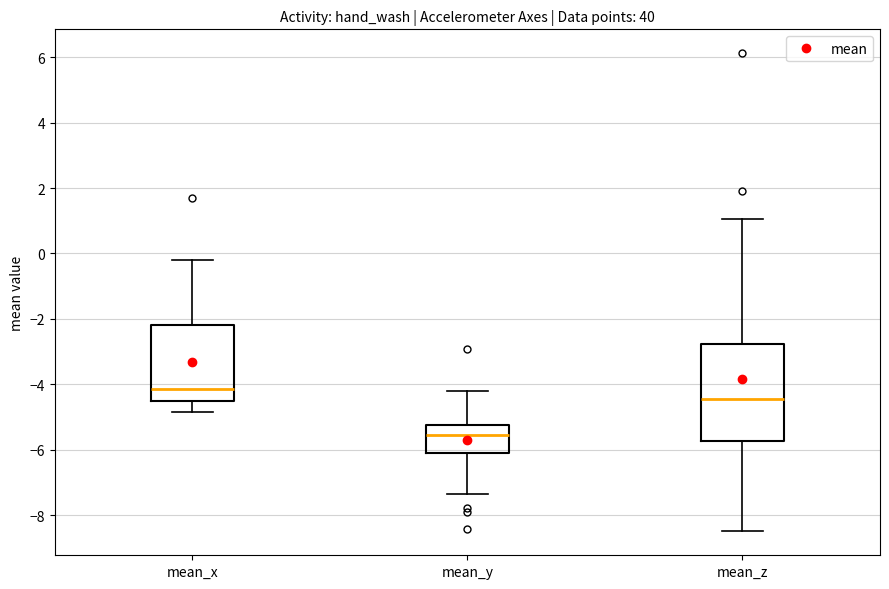

Reading left to right, transcribe this box plot: for each box, give where its median line is, the range the box spans, and where its two whiskers end, as read against the y-axis. The values are not printed on the chart, so give them approximately, as read against the axis.

mean_x: median -4.2, box -4.6 to -2.2, whiskers -4.8 to -0.2
mean_y: median -5.6, box -6.2 to -5.2, whiskers -7.4 to -4.2
mean_z: median -4.4, box -5.8 to -2.8, whiskers -8.4 to 1.0